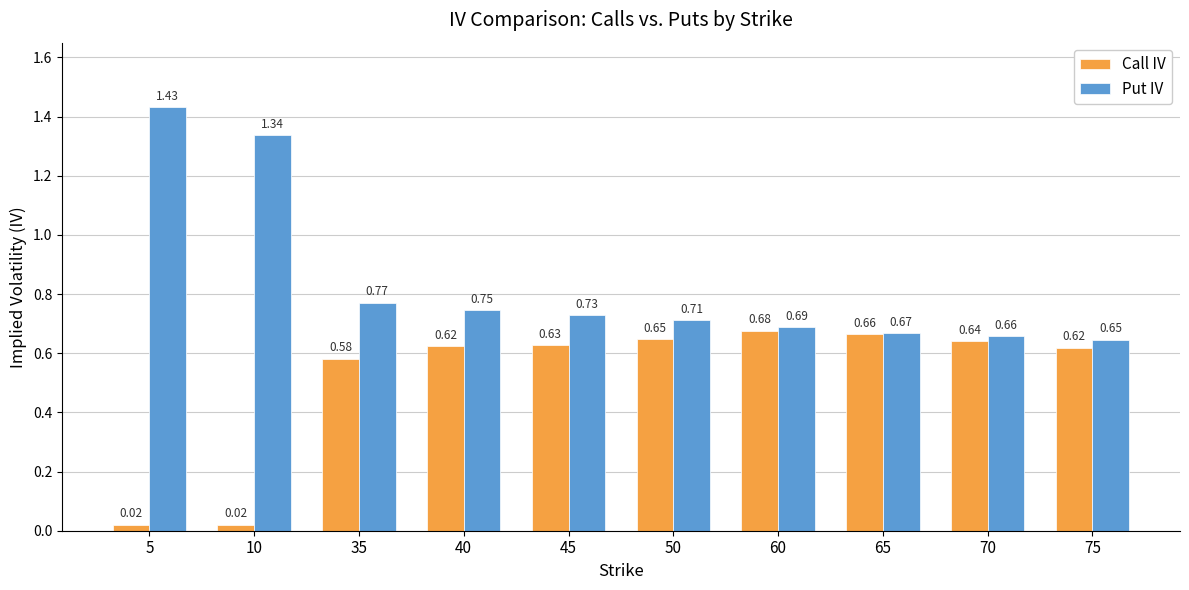

Which series changed the most between 35 and 40?

Call IV